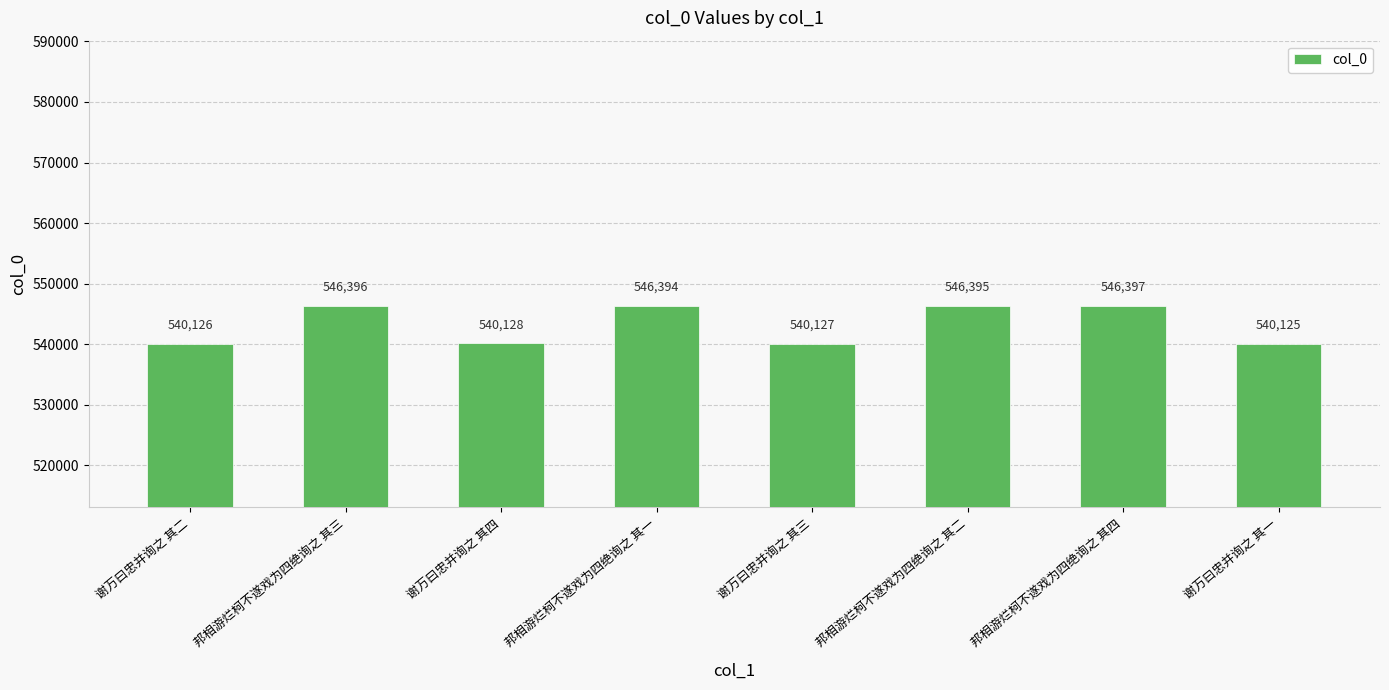

What is the sum of all values?

4346088